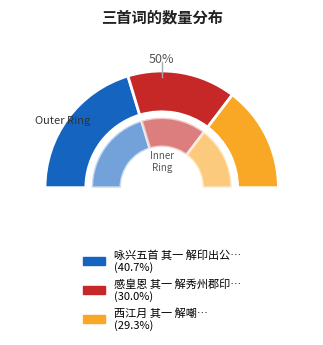

Is there any slice that represents more than half of the pie?

No